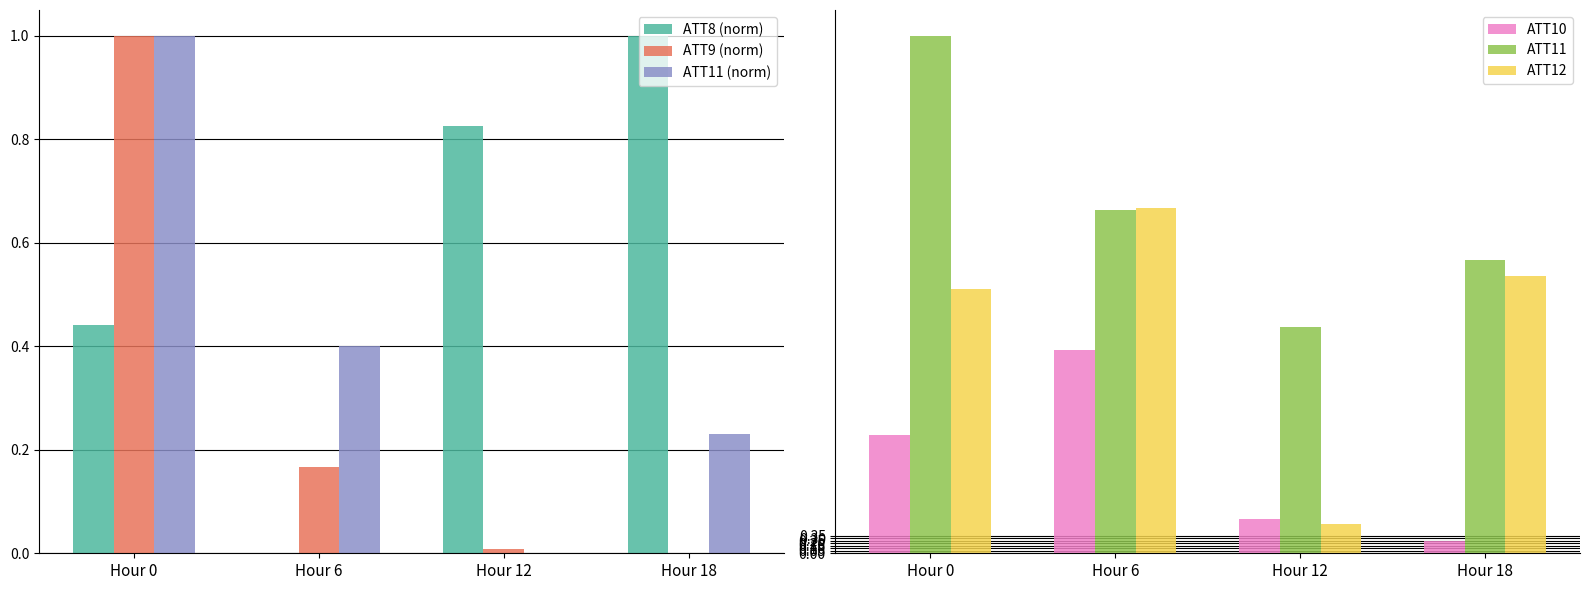

What is the difference between the highest and lowest values at Hour 0?

10.0